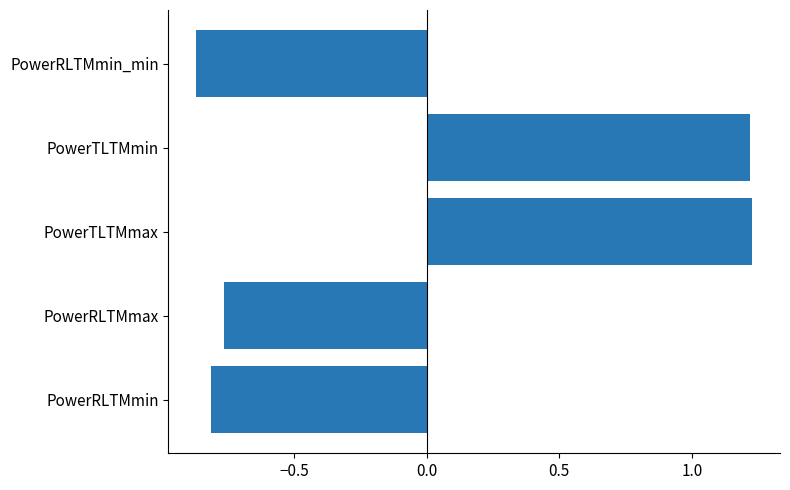

What is the sum of the values at PowerTLTMmax and PowerRLTMmax?

0.5